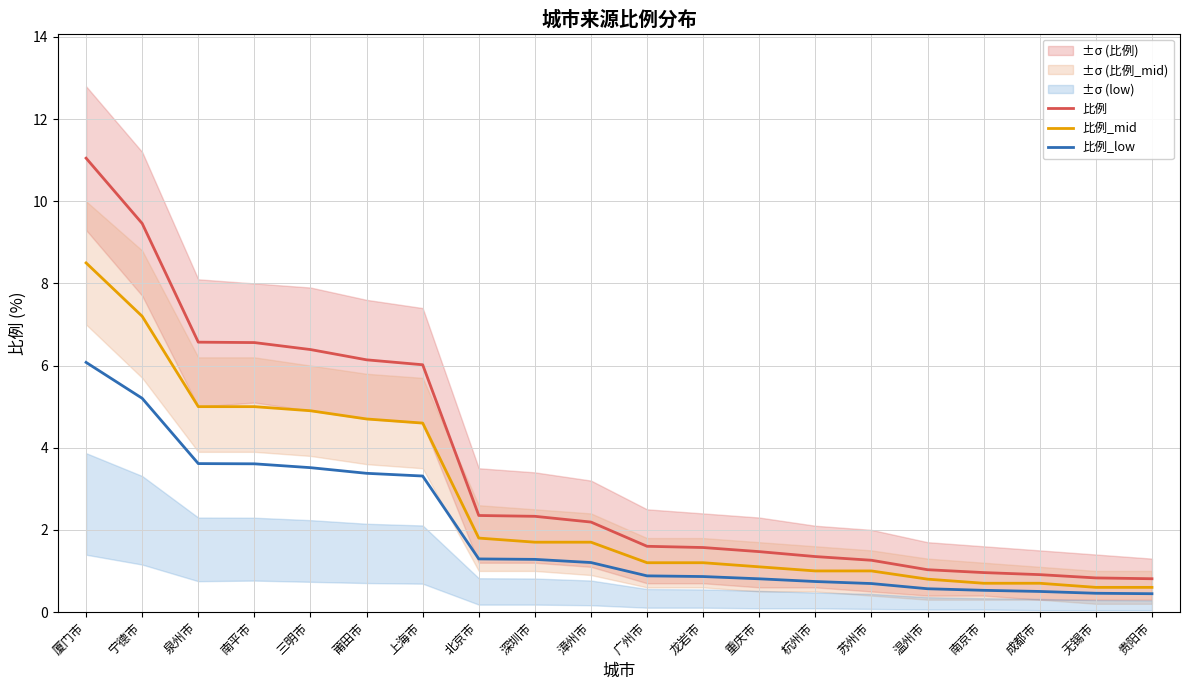

At which label does 比例 reach its minimum?

贵阳市